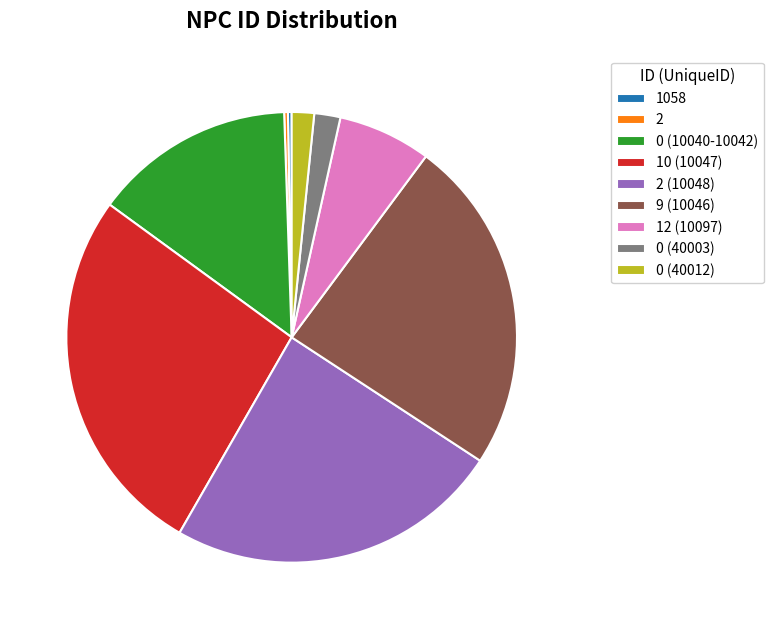

Is it true that 9 (10046) is 33% of the pie?

False